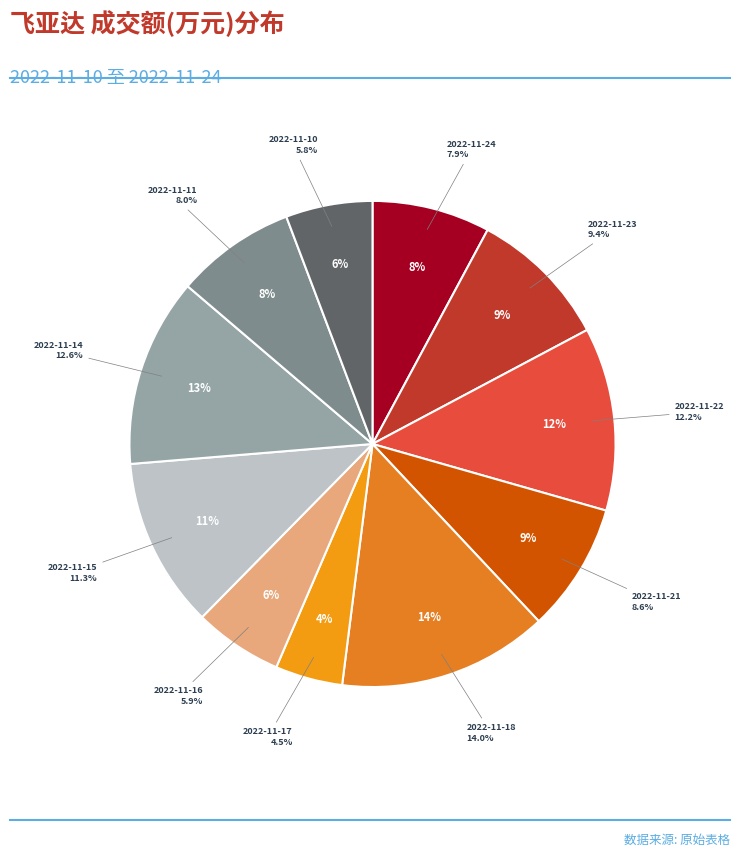

To the nearest percent, what is the difference between the 2022-11-15 and 2022-11-21 slice percentages?

3%